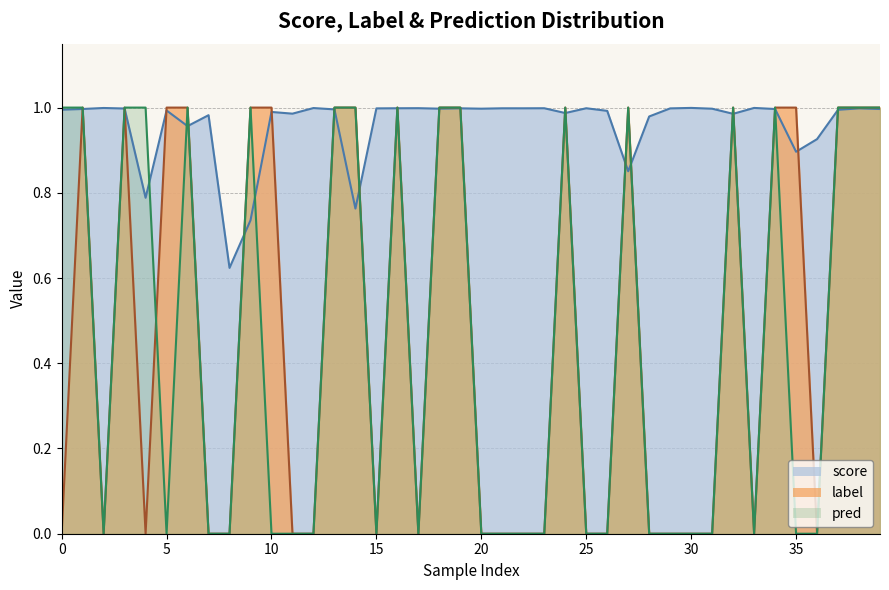

Between 23 and 14, which is larger?

23